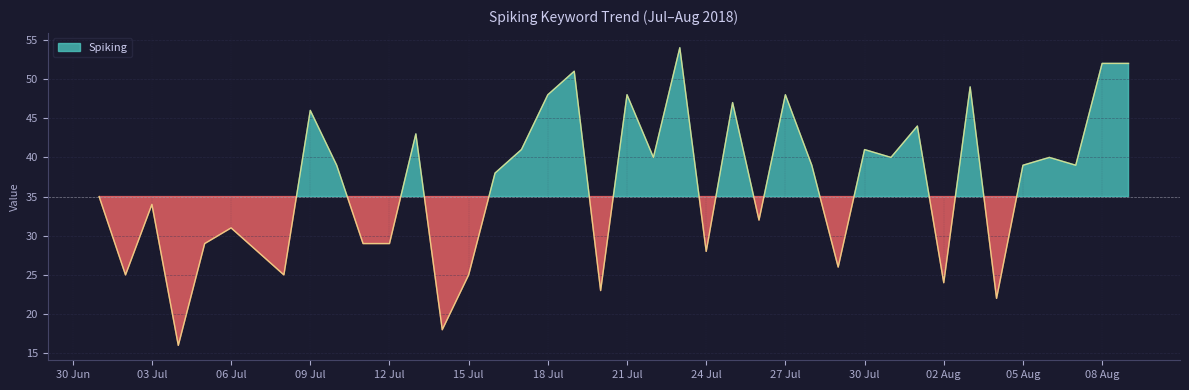

What is the difference between the values at 03 Jul and 02 Aug?

10